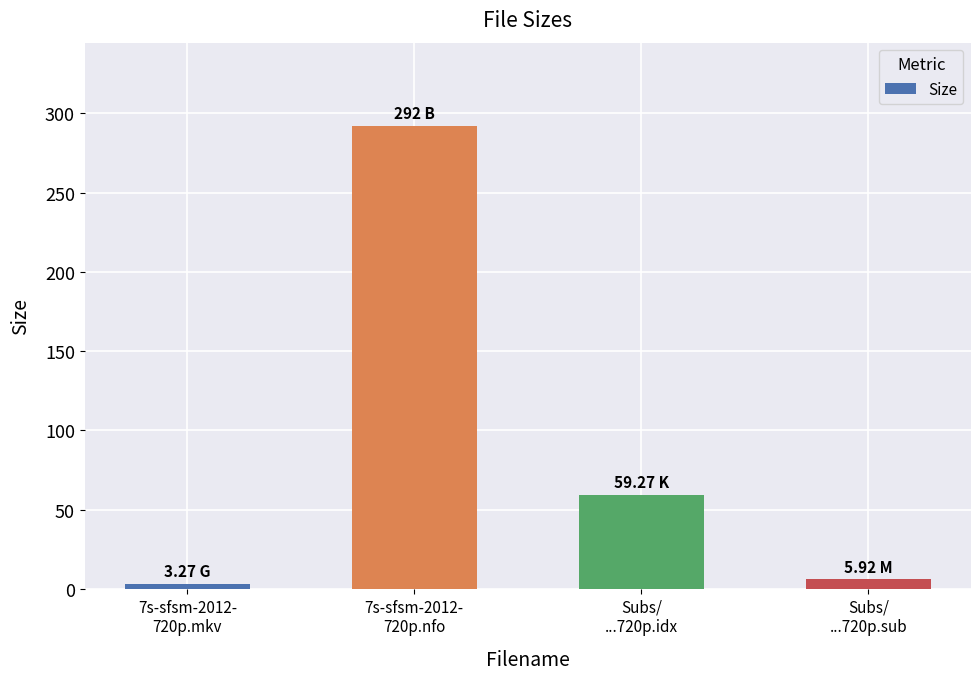

What is the label of the 3rd bar from the left?

Subs/
...720p.idx